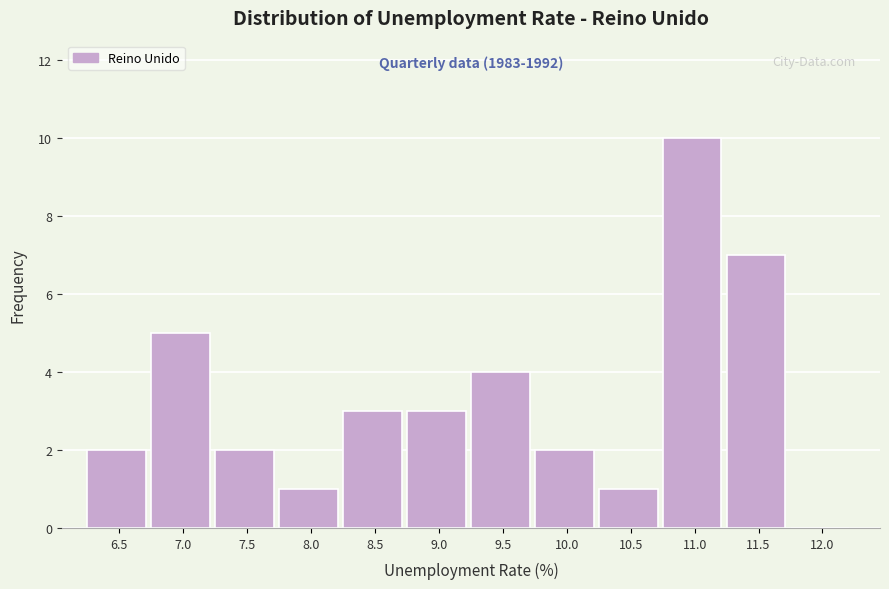

Reading left to right, transcribe all the data shown in this chart.

6.5=2	7.0=5	7.5=2	8.0=1	8.5=3	9.0=3	9.5=4	10.0=2	10.5=1	11.0=10	11.5=7	12.0=0